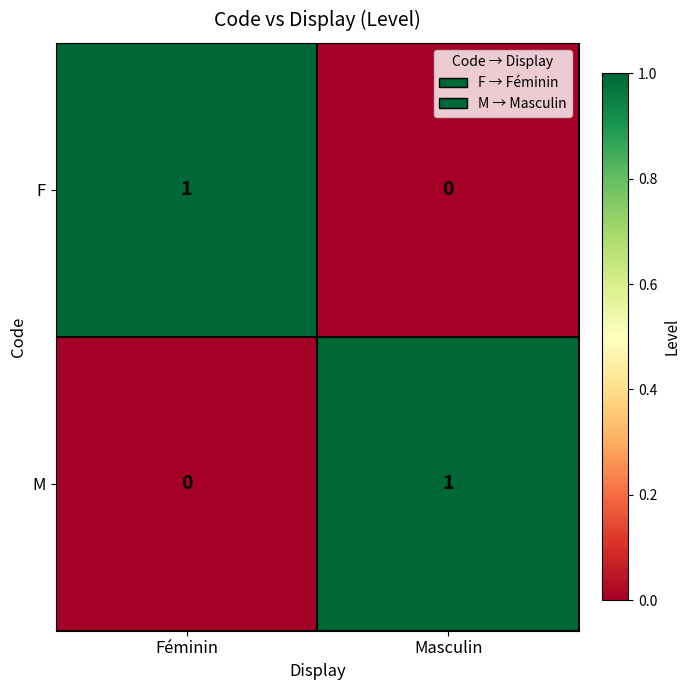

Reading left to right, extract all data points from this chart.

F: 1	0
M: 0	1